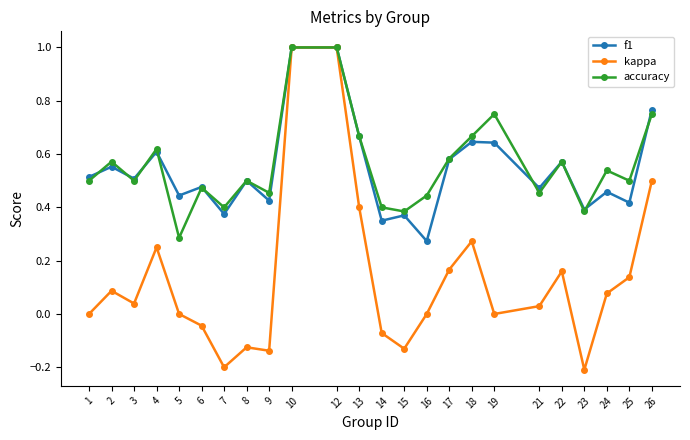

Which series has the widest spread of values?

kappa